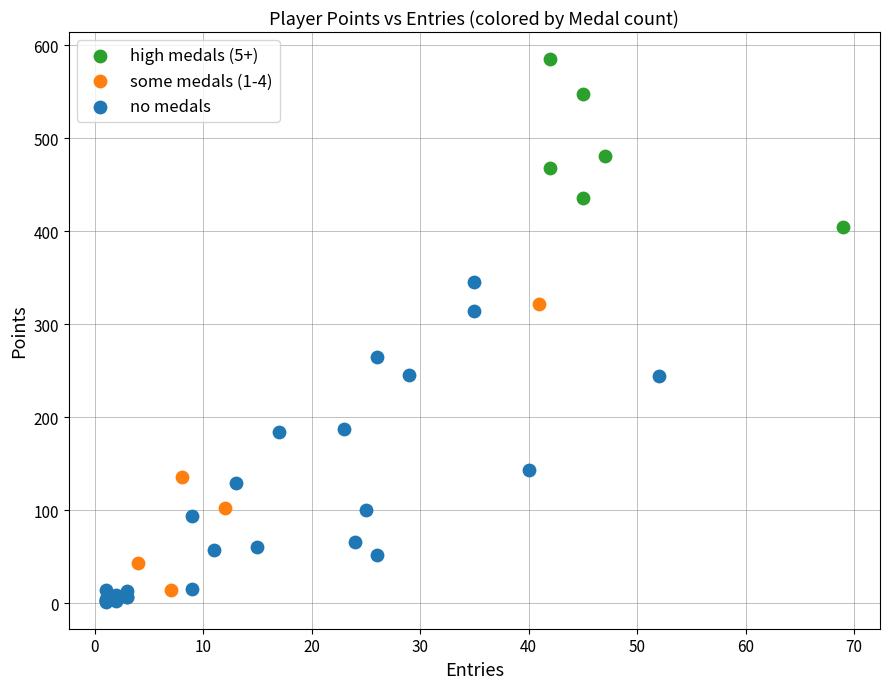

Which series contains the highest Y value?

high medals (5+)